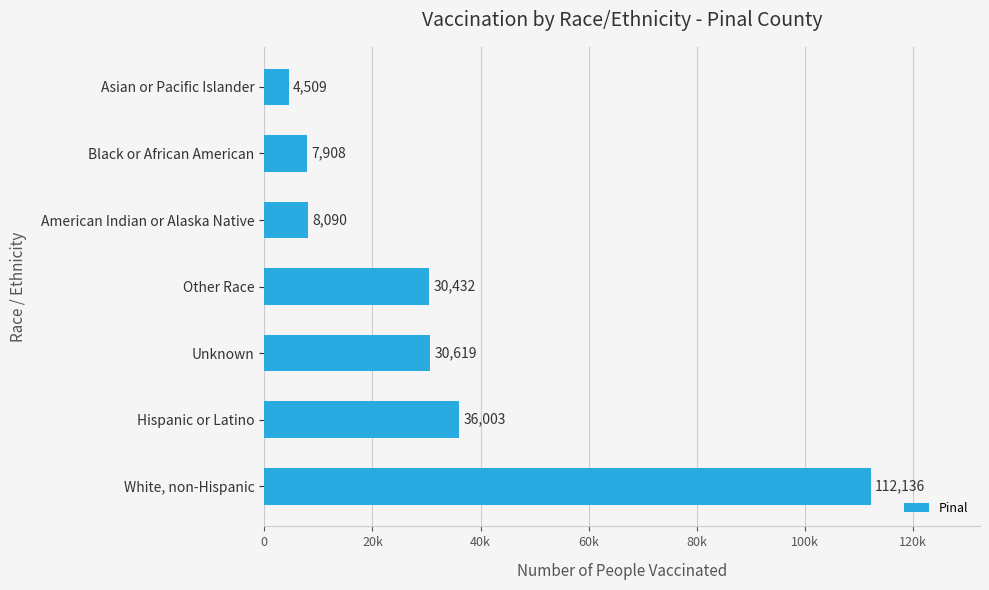

Does the chart contain any negative values?

No